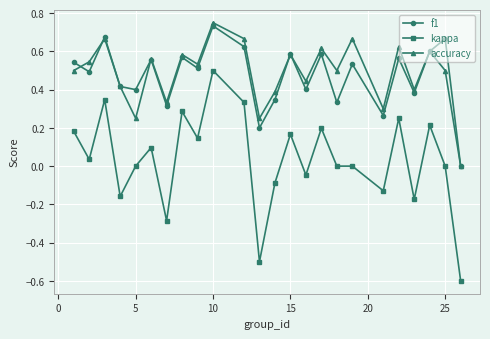

True or false: kappa has more than 2 points higher than both neighbors.

True